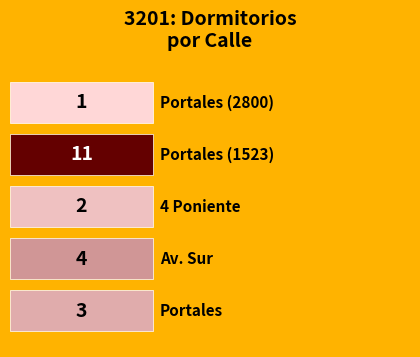

Which category has the highest value across all series?

Portales (1523)